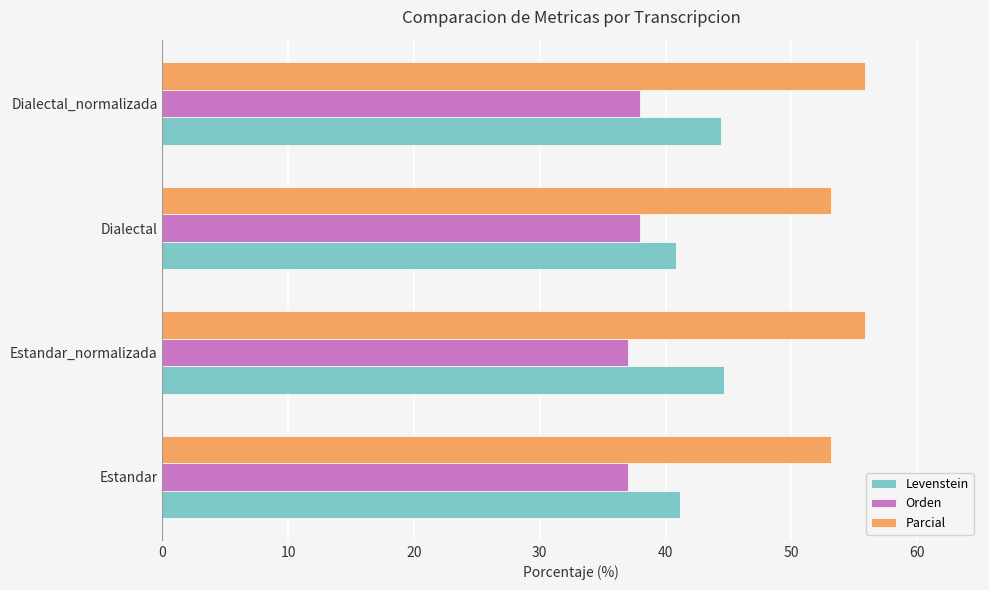

What is the total value across all series at Estandar_normalizada?

137.6